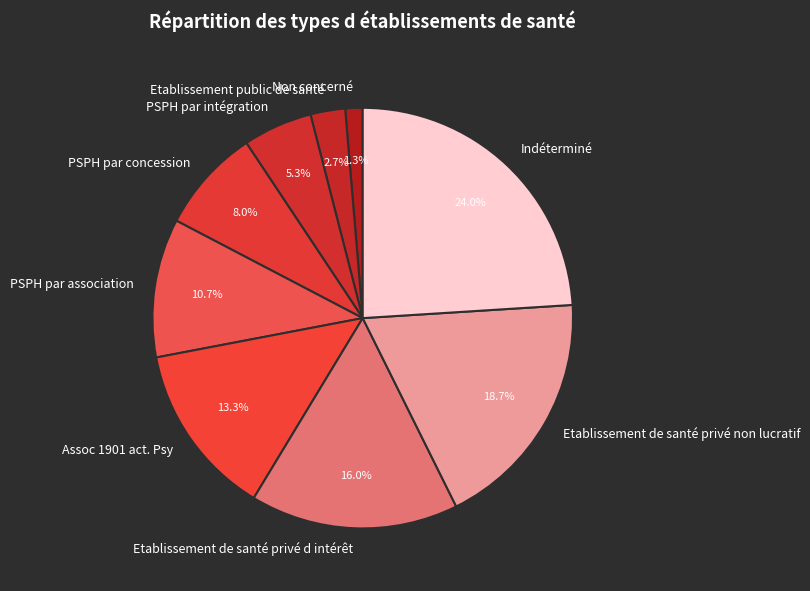

Which slice is the smallest?

Non concerné